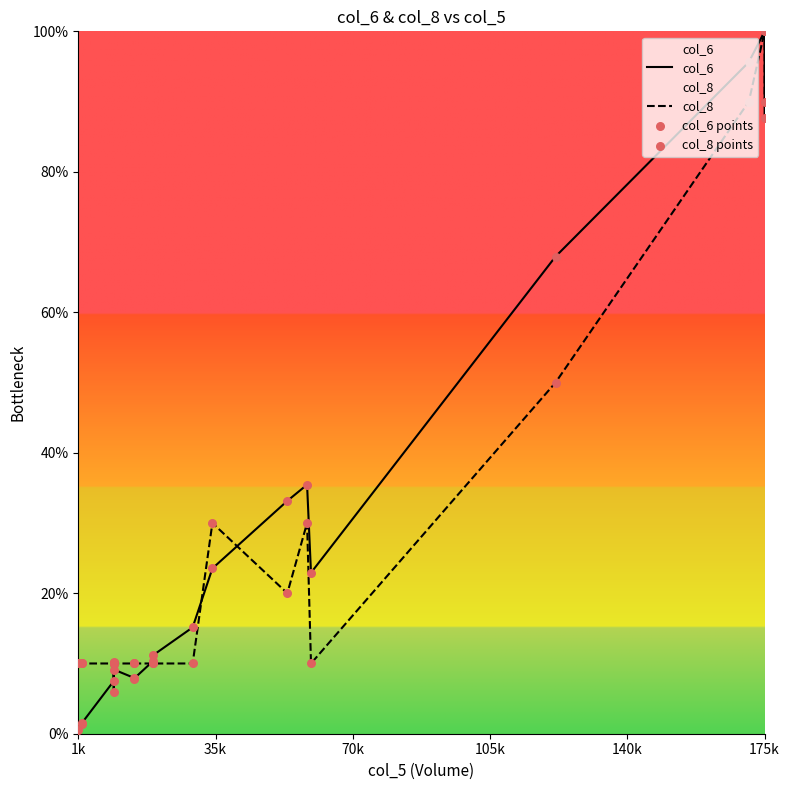

At which category is the sum across all series the highest?

175k